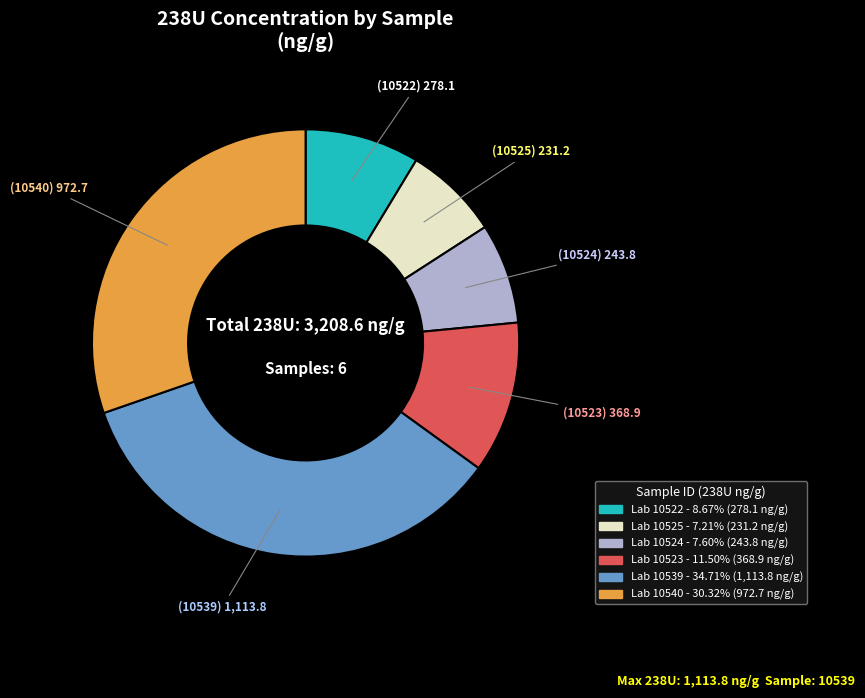

Is there any slice that represents more than half of the pie?

No